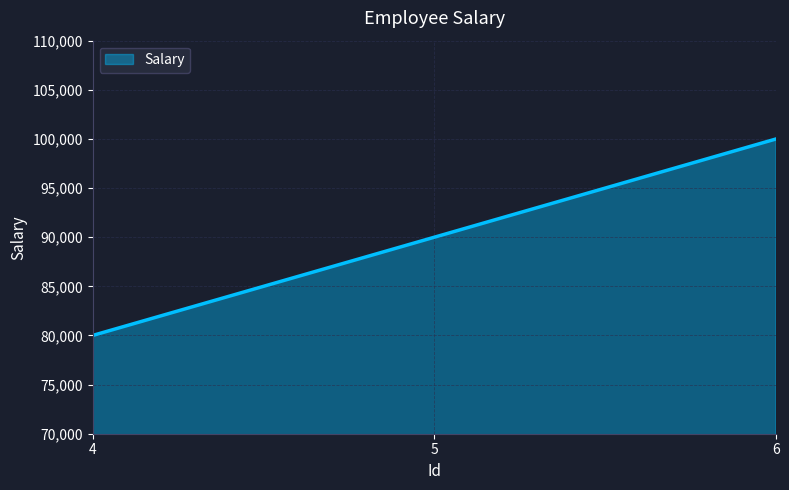

Which label corresponds to the largest value in the chart?

6